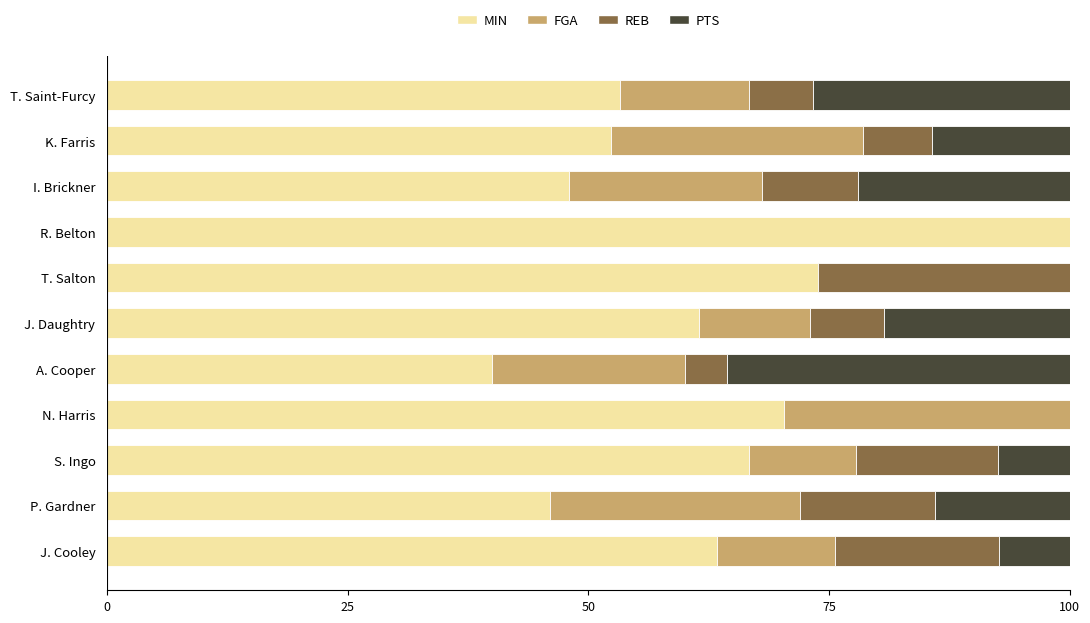

What is the sum of all MIN values?

675.6